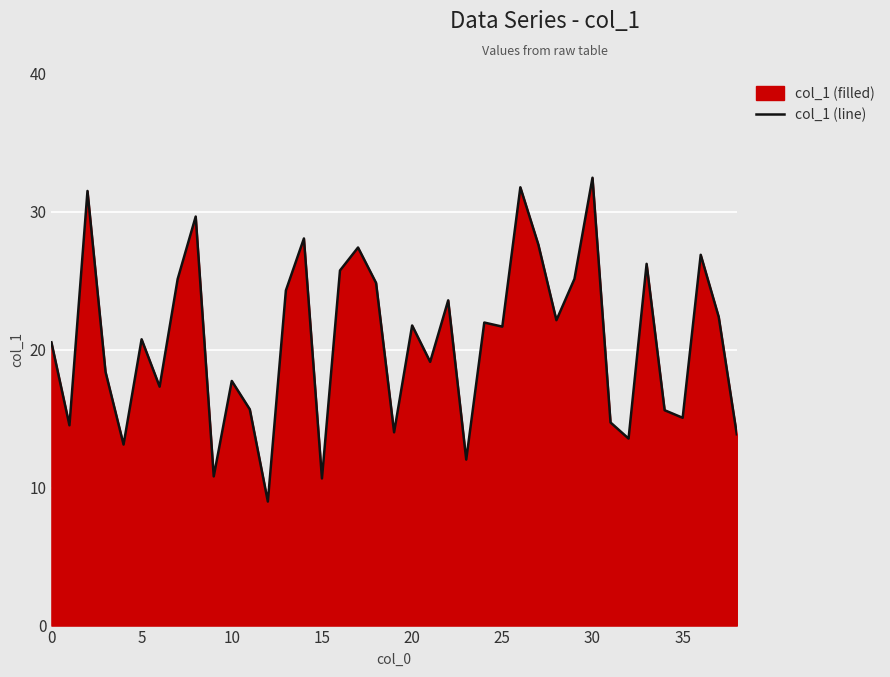

What is the difference between the maximum and minimum values?

23.5